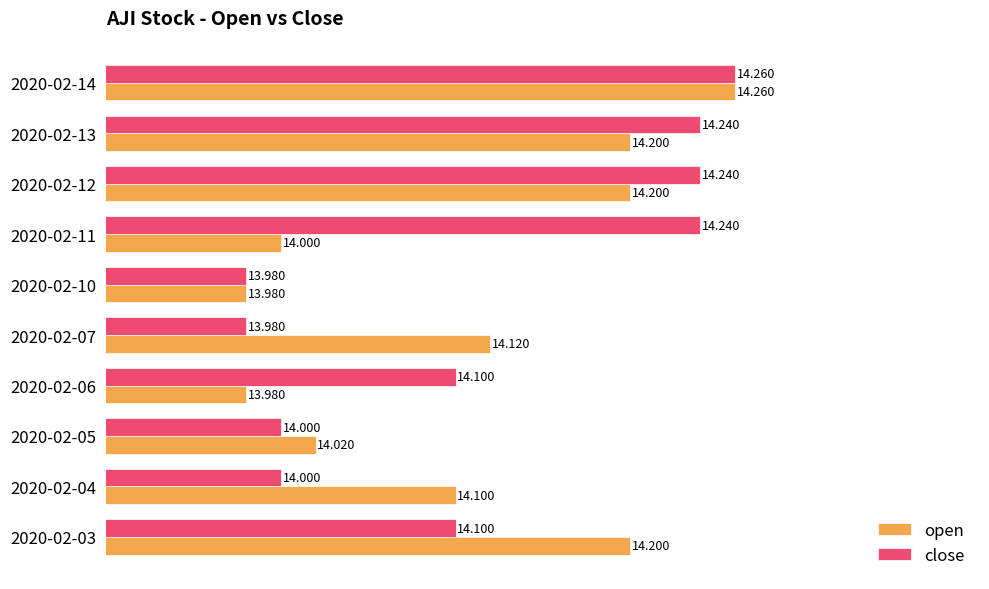

Rank the series at 2020-02-13 from lowest to highest value.

open, close